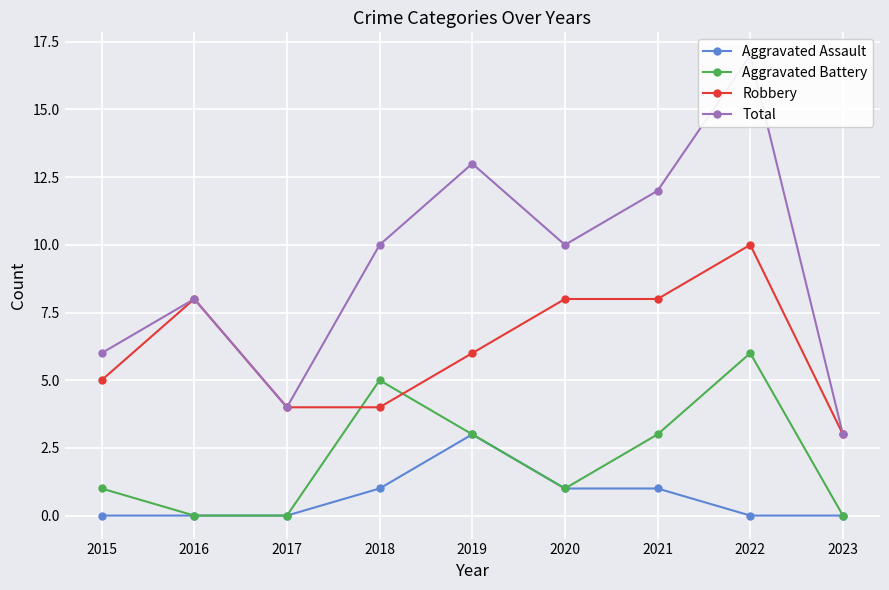

Reading left to right, what are all the values shown in this chart?

Aggravated Assault: 0	0	0	1	3	1	1	0	0
Aggravated Battery: 1	0	0	5	3	1	3	6	0
Robbery: 5	8	4	4	6	8	8	10	3
Total: 6	8	4	10	13	10	12	17	3